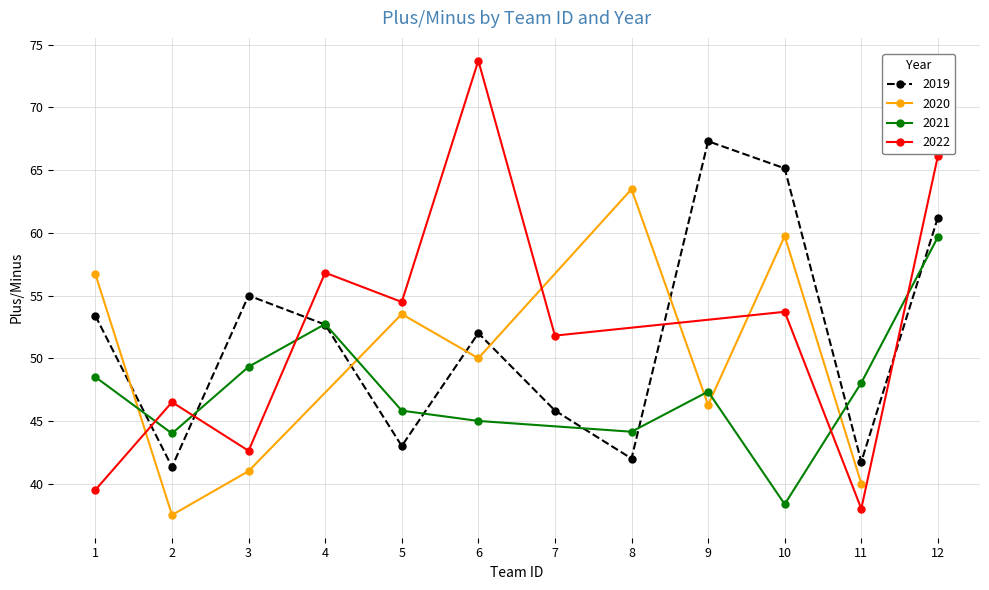

True or false: 2019 has a value of 22.5 at 5.

False